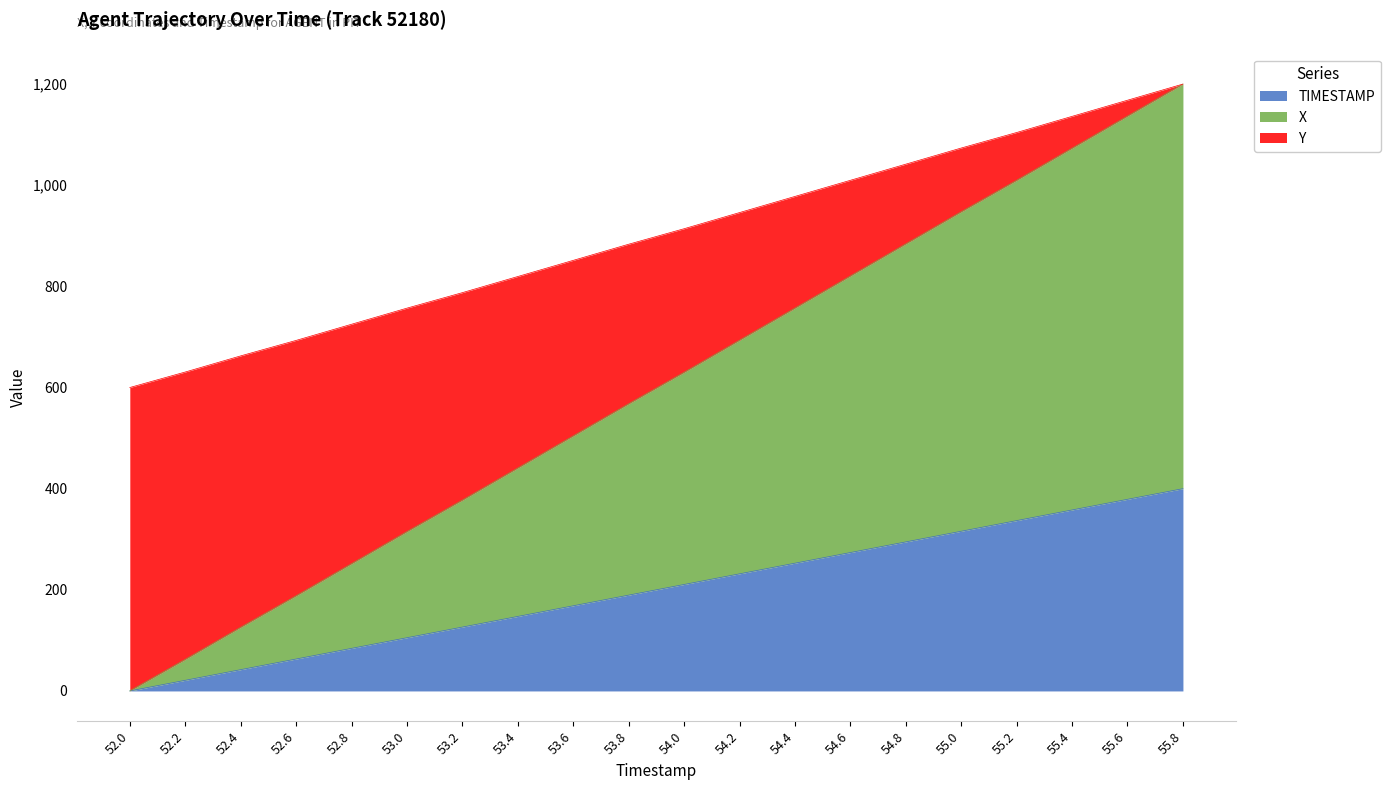

What is the total value across all series at 55.8?

1200.0